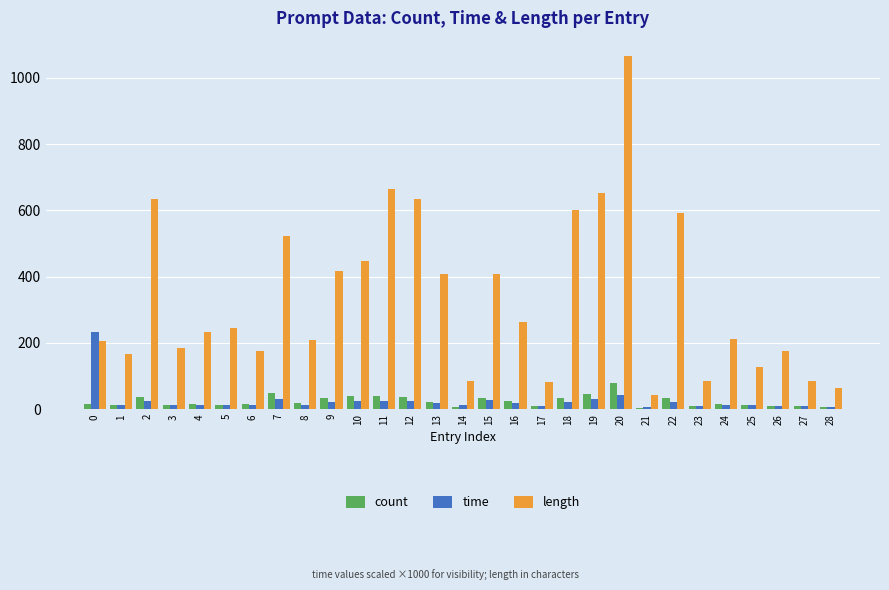

What is the minimum value for length?

42.0